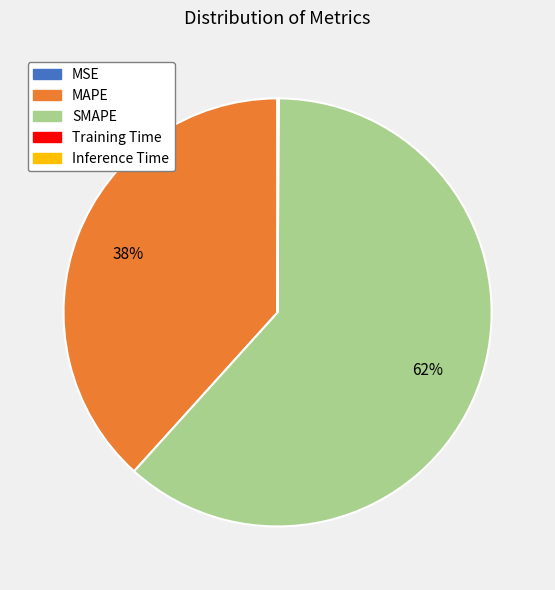

To the nearest percent, what percentage of the pie is MAPE?

38%